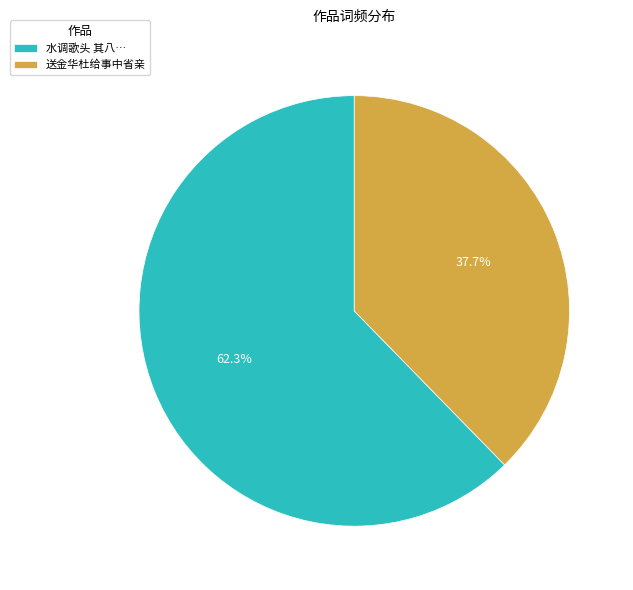

What percentage is NOT represented by 送金华杜给事中省亲?

62.3%